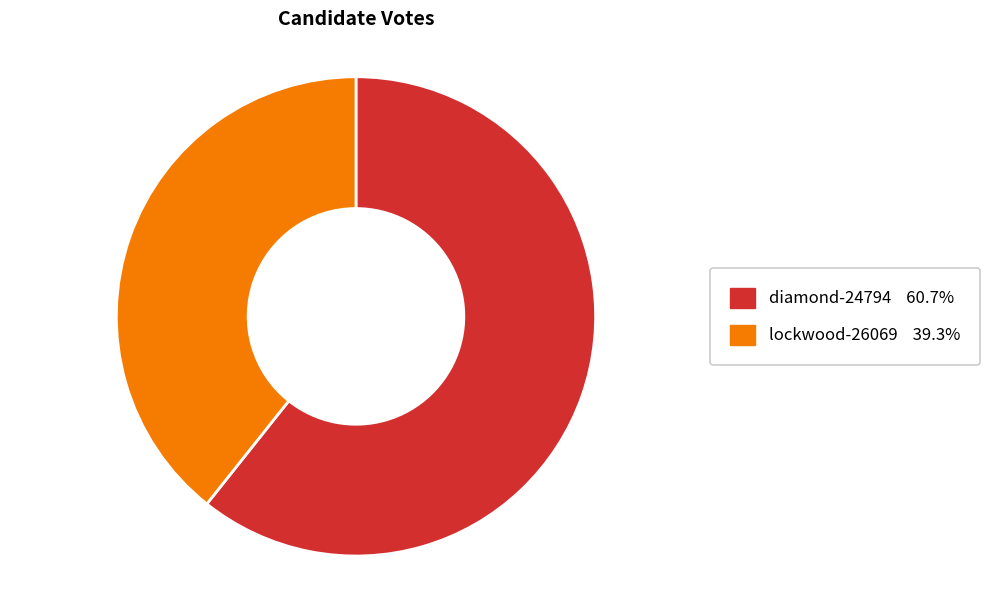

Between diamond-24794 and lockwood-26069, which is larger?

diamond-24794